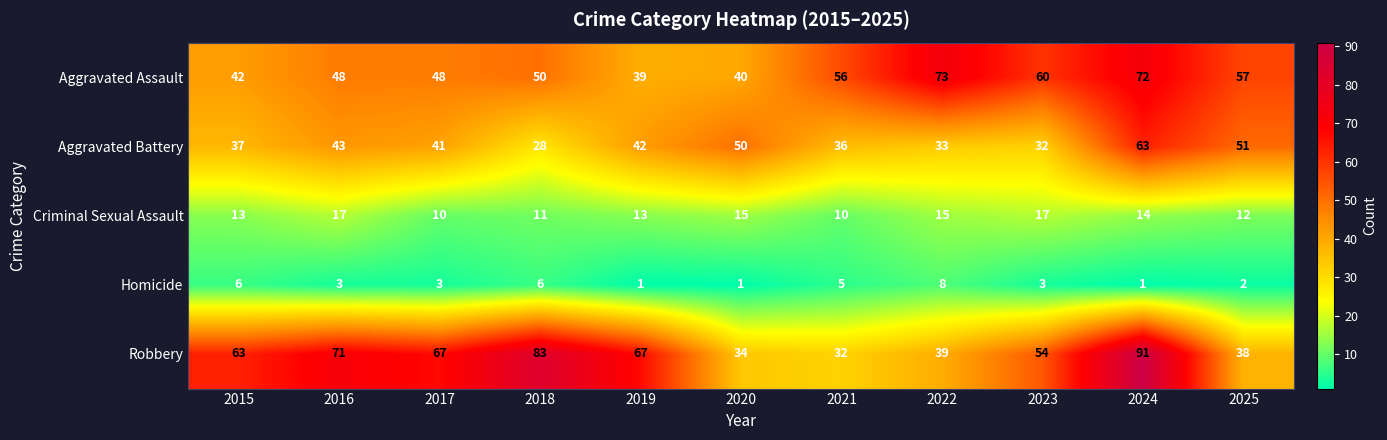

What is the maximum value shown in the chart?

91